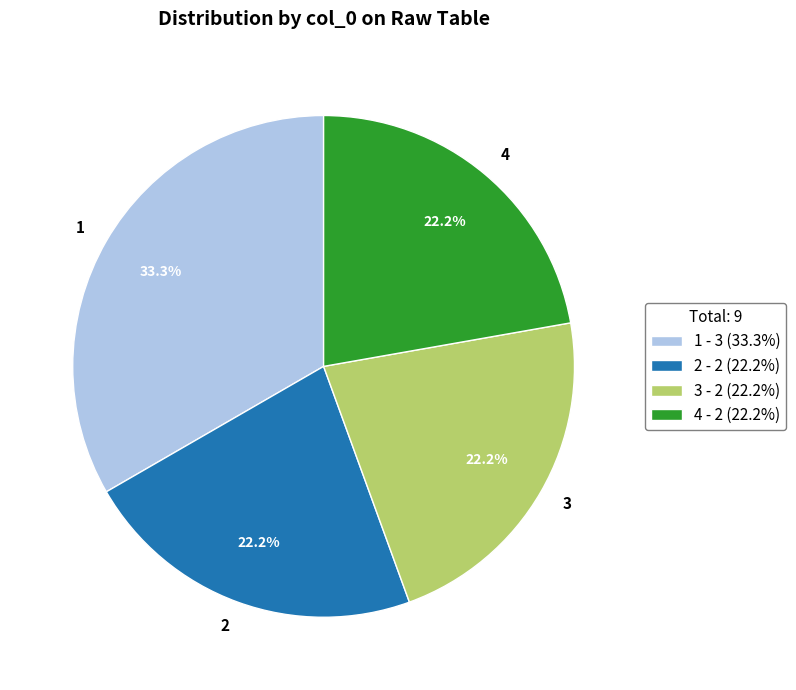

To the nearest percent, what is the average slice percentage?

25%